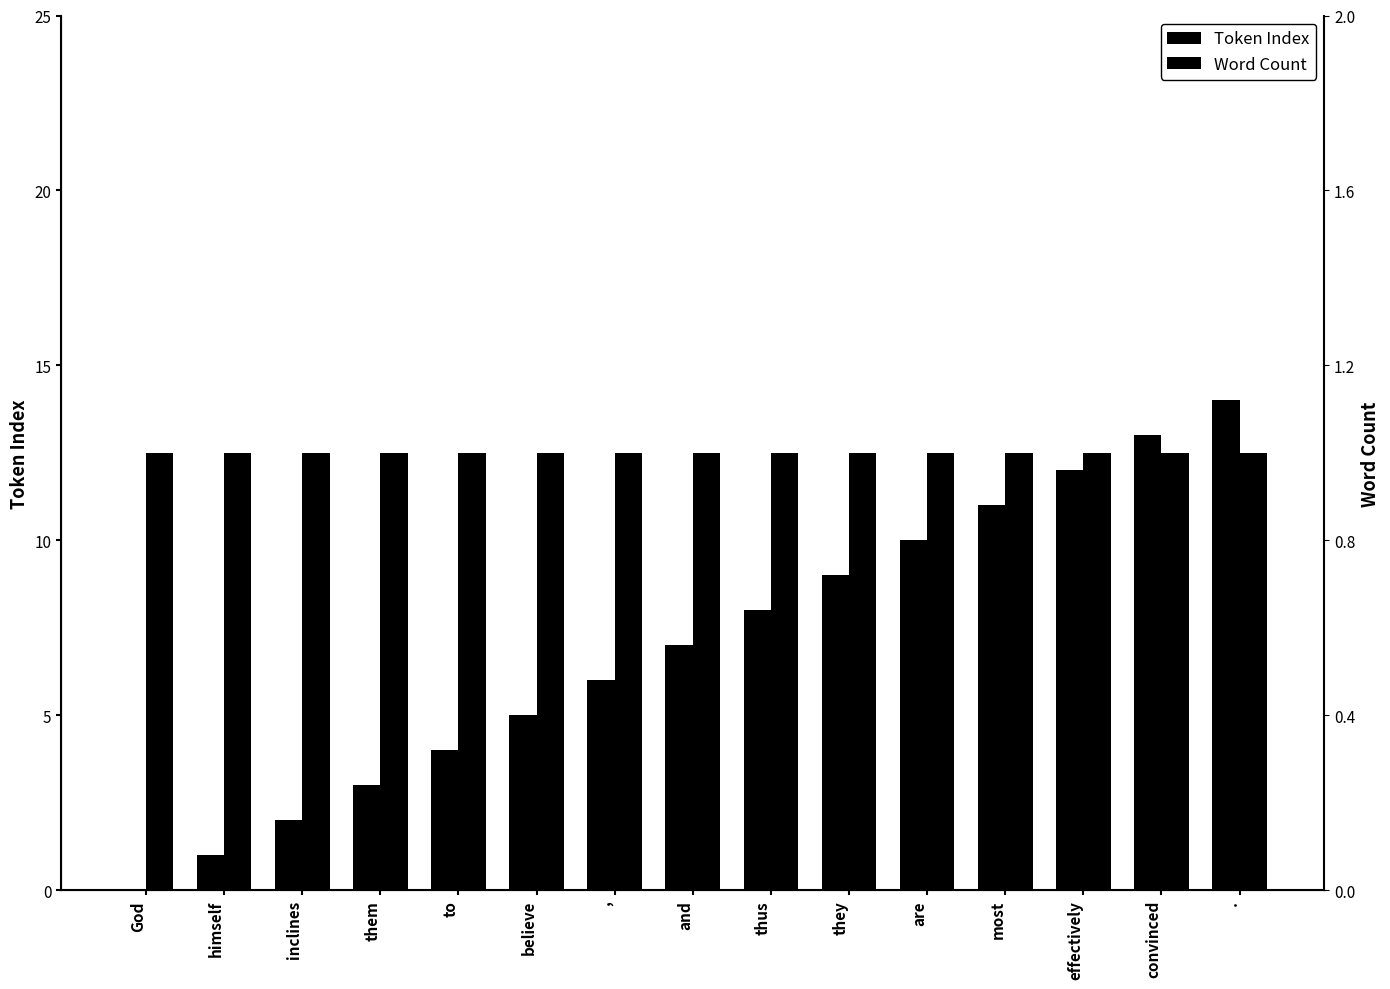

Rank the series by their maximum value, from lowest to highest.

Word Count, Token Index